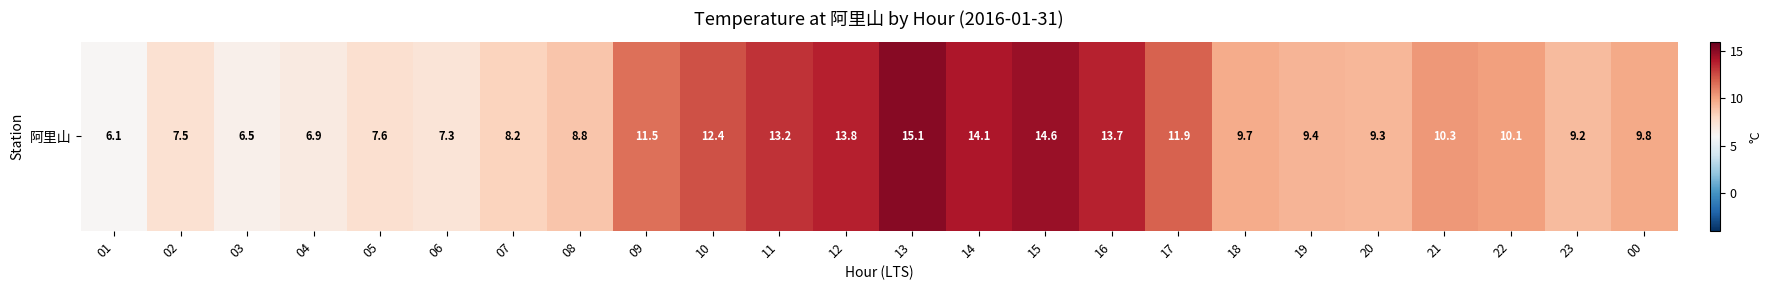

What is the difference between the maximum and minimum values?

9.0